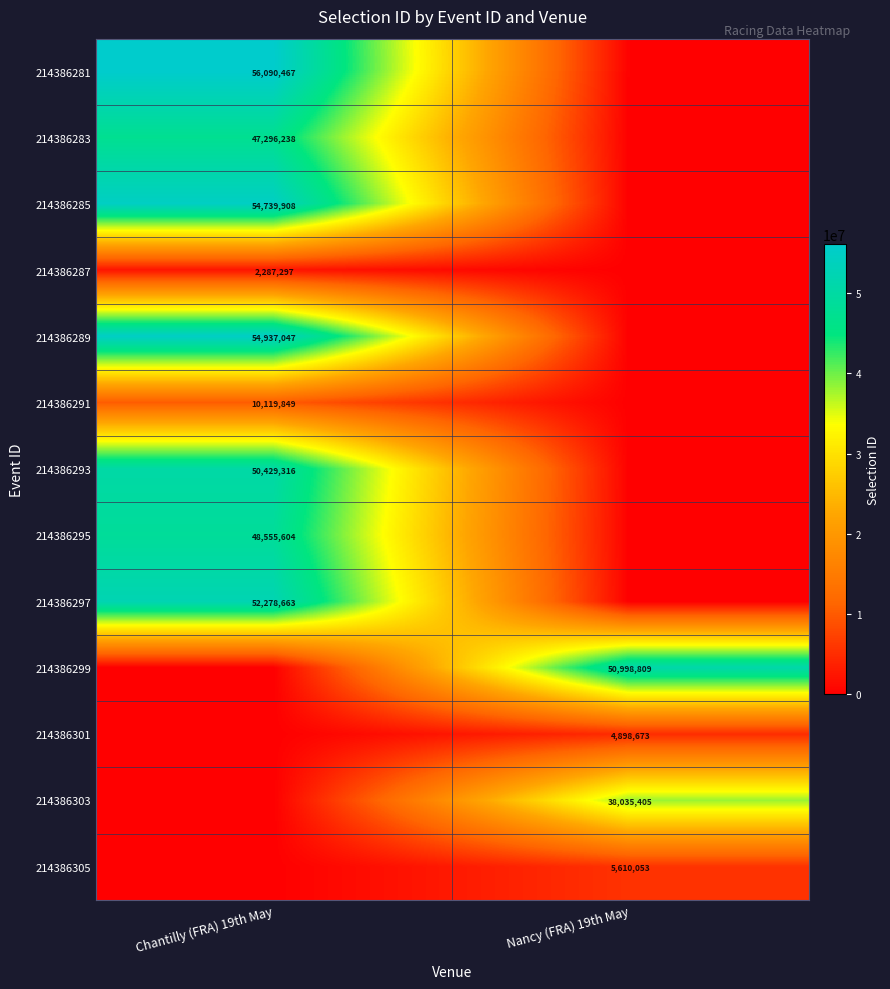

True or false: 214386303 has a value of 38035405 at Nancy (FRA) 19th May.

True